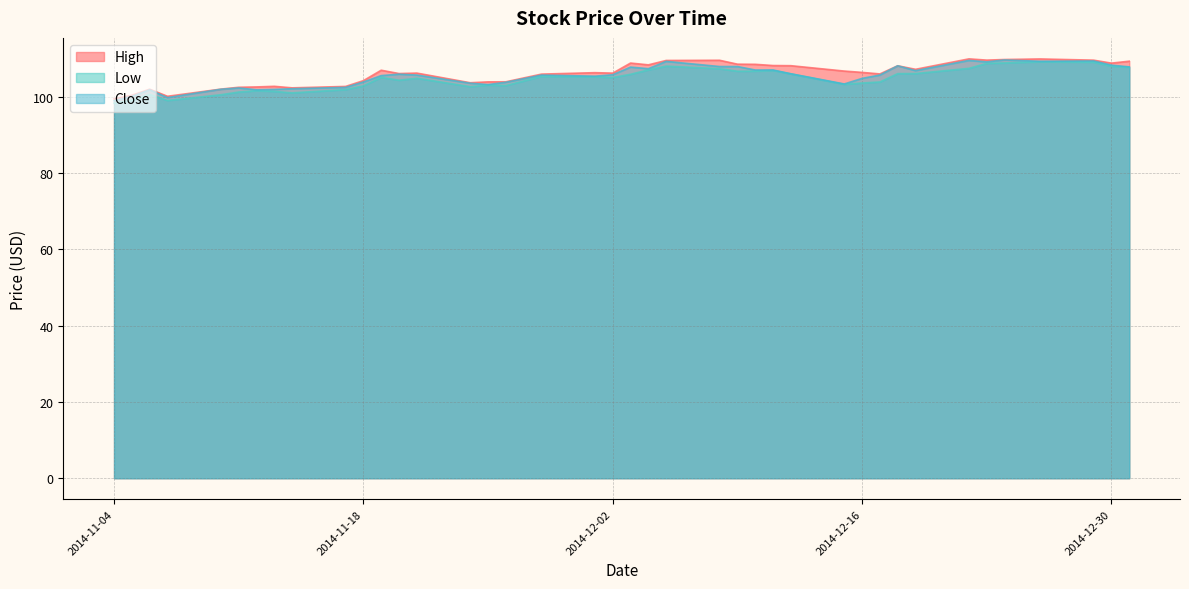

In High, how many points are lower than both neighbors (excluding endpoints)?

10